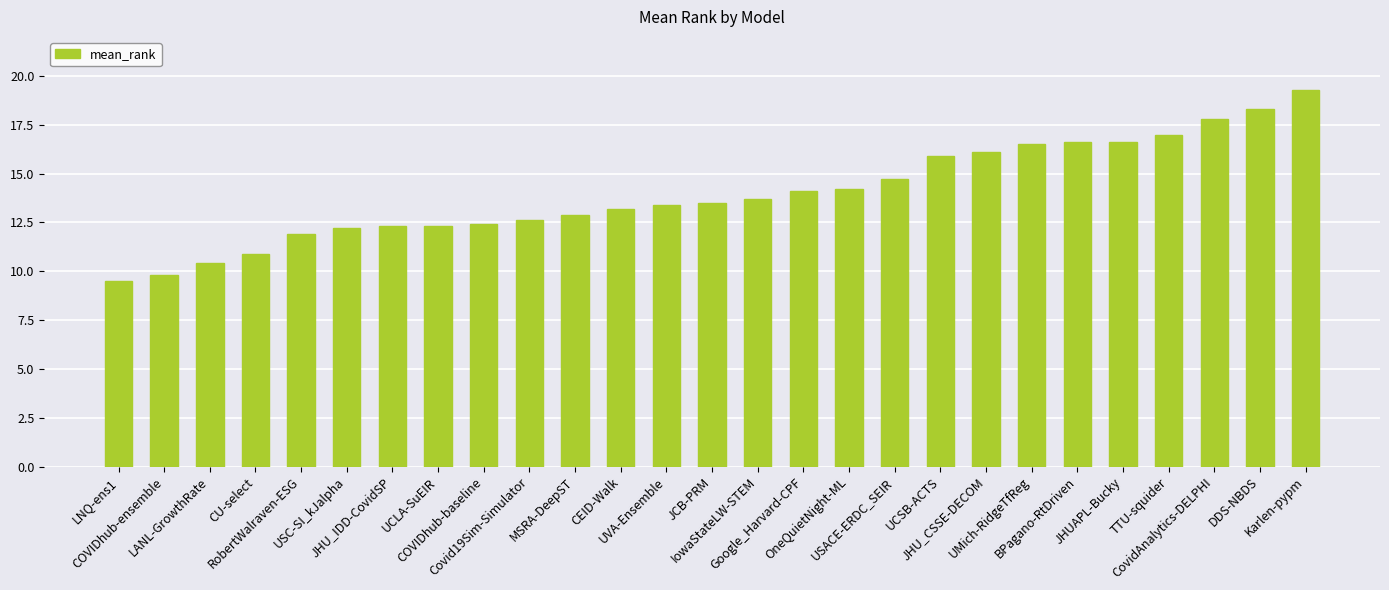

What is the difference between the second highest and second lowest values?

8.5